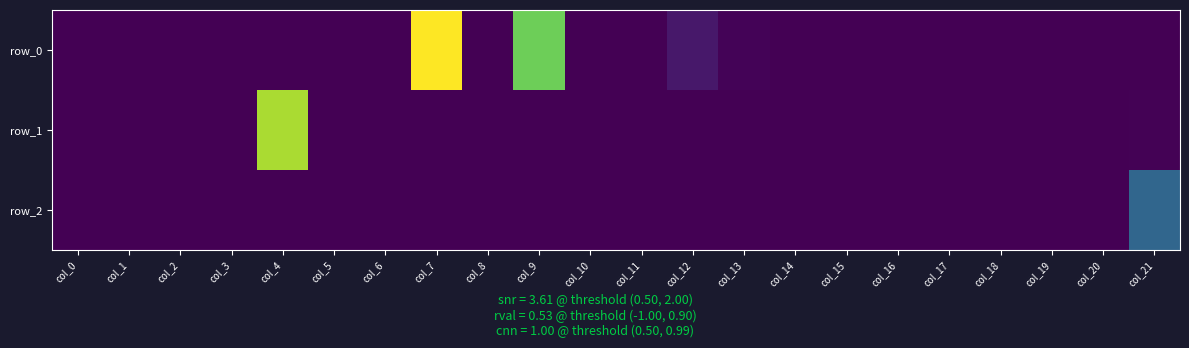

The row_2 series shows 0.0 at col_20. True or false?

True